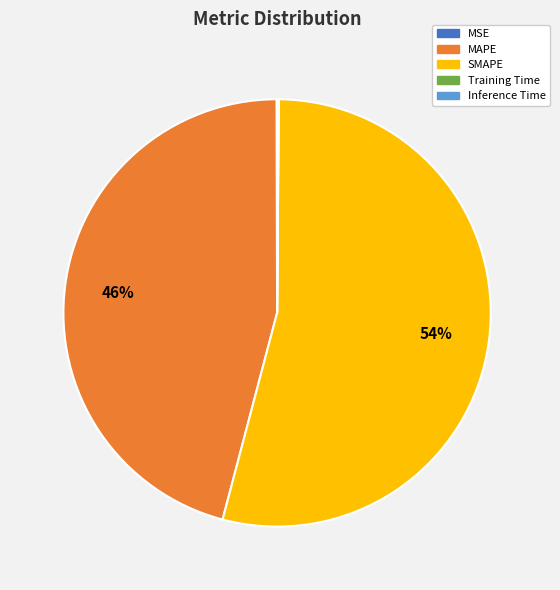

What percentage is the SMAPE slice, to the nearest percent?

54%